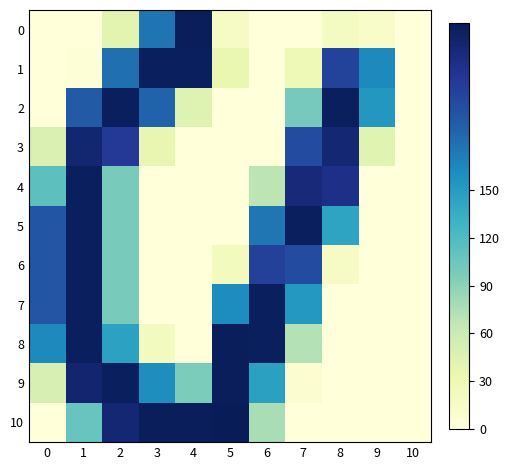

Rank the series by their maximum value, from highest to lowest.

10, 0, 8, 9, 1, 2, 4, 5, 6, 7, 3